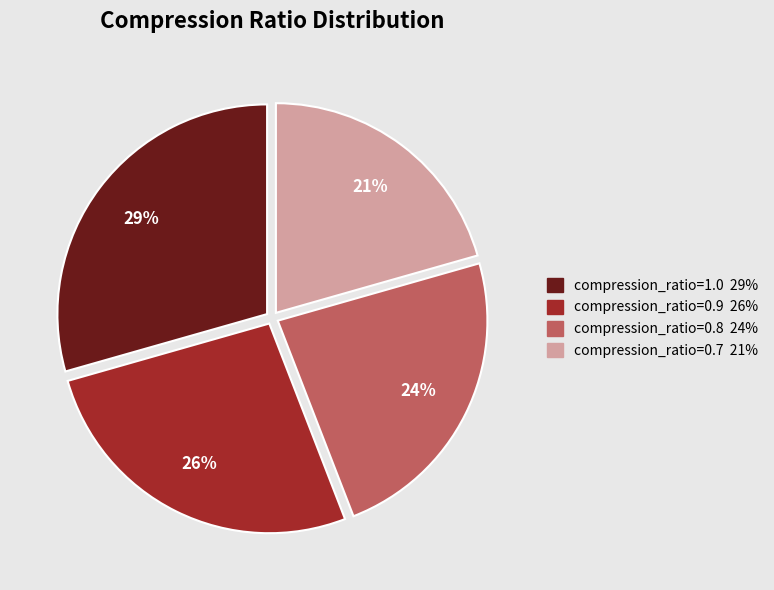

True or false: compression_ratio=1.0 accounts for 35% of the total.

False